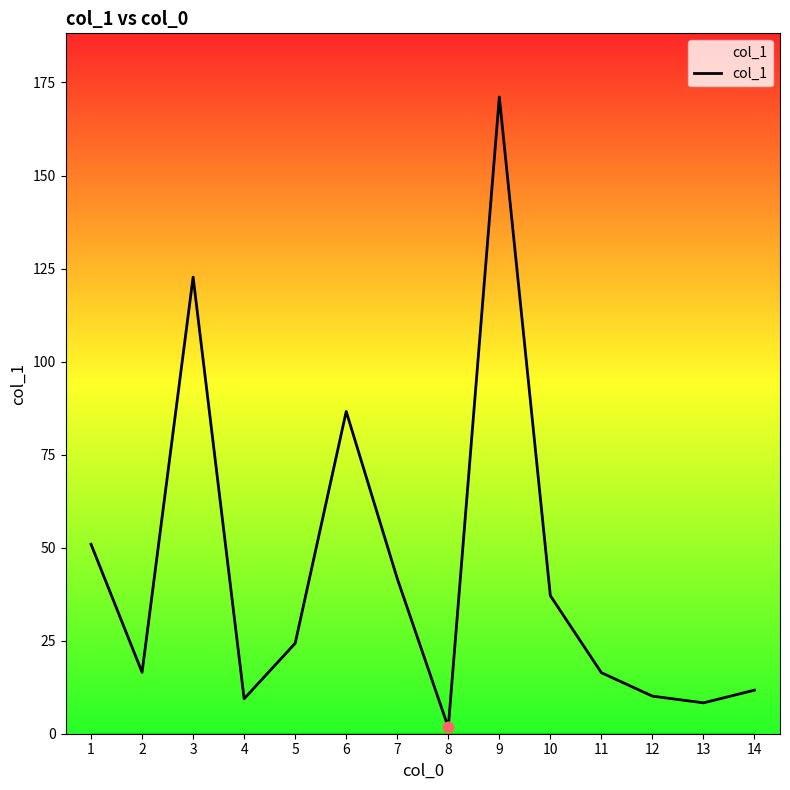

What is the change in value from 2 to 8?

-14.8